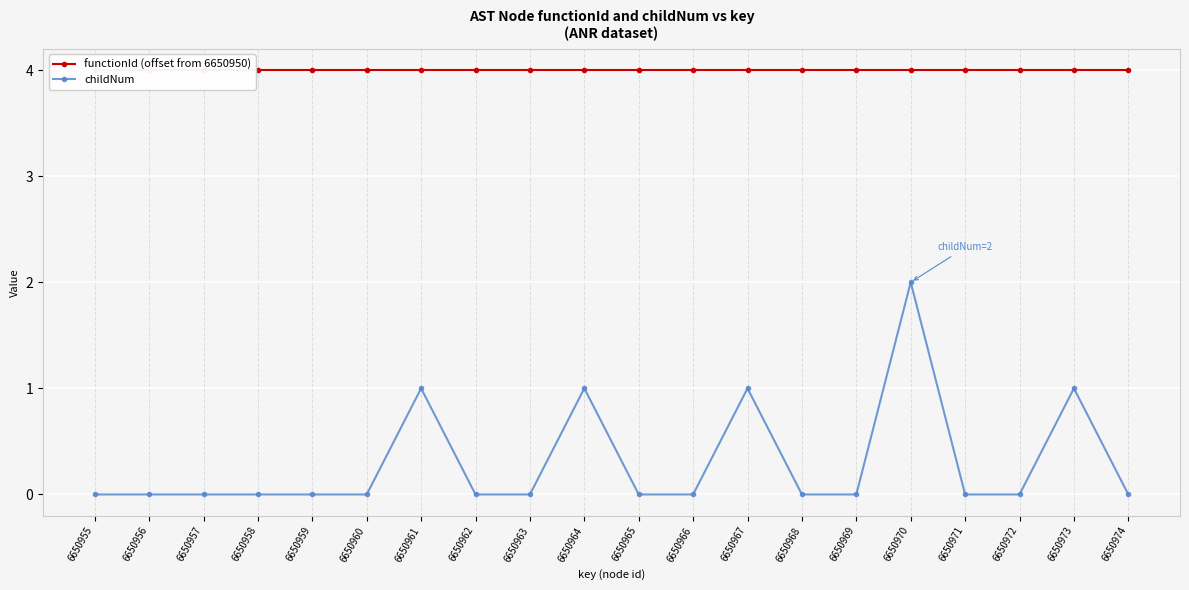

At which category does the chart reach its peak across all series?

6650955